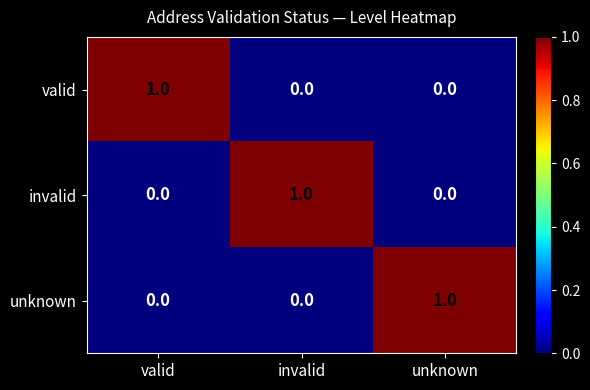

Is the value of valid at invalid greater than the value of invalid at invalid?

No